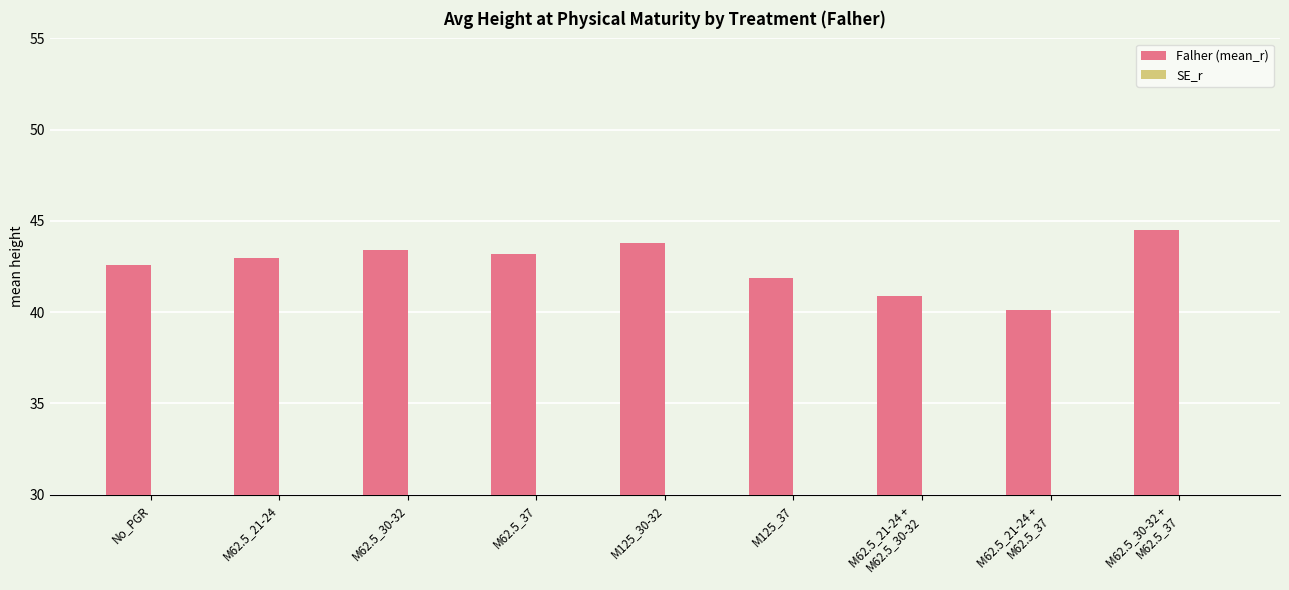

Reading right to left, extract all data points from this chart.

Falher (mean_r): 44.5	40.1	40.9	41.9	43.8	43.2	43.4	42.9	42.6
SE_r: 7.4	5.7	5.6	7.0	7.0	6.6	6.9	6.4	6.3